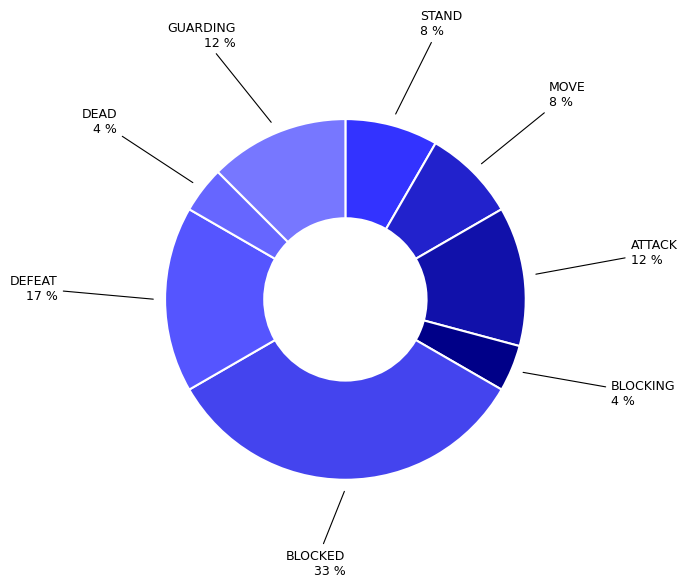

What percentage is the DEFEAT slice, to the nearest percent?

17%